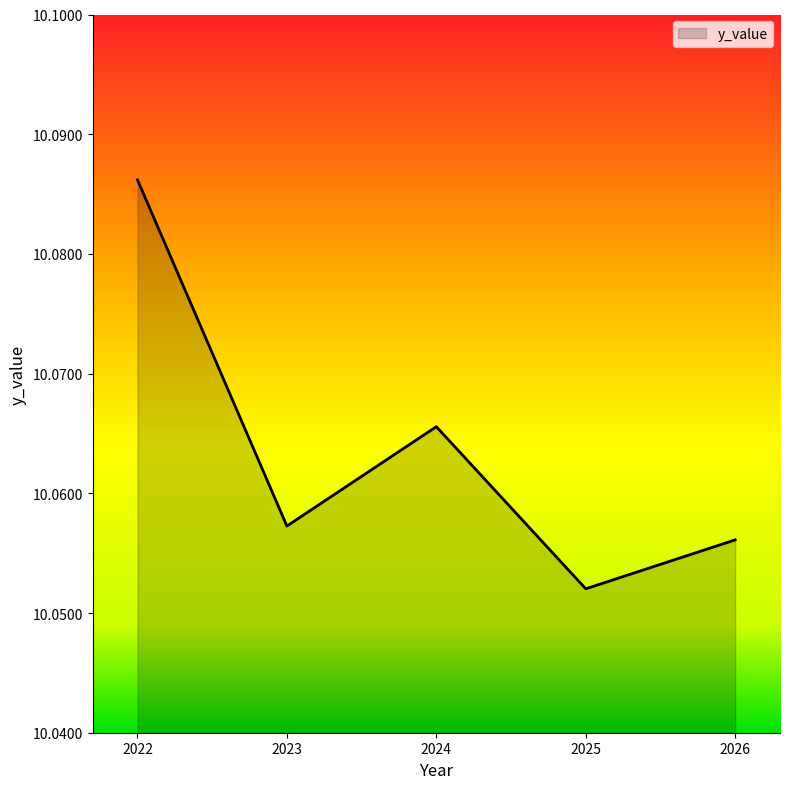

At which category does the chart reach its minimum across all series?

2025